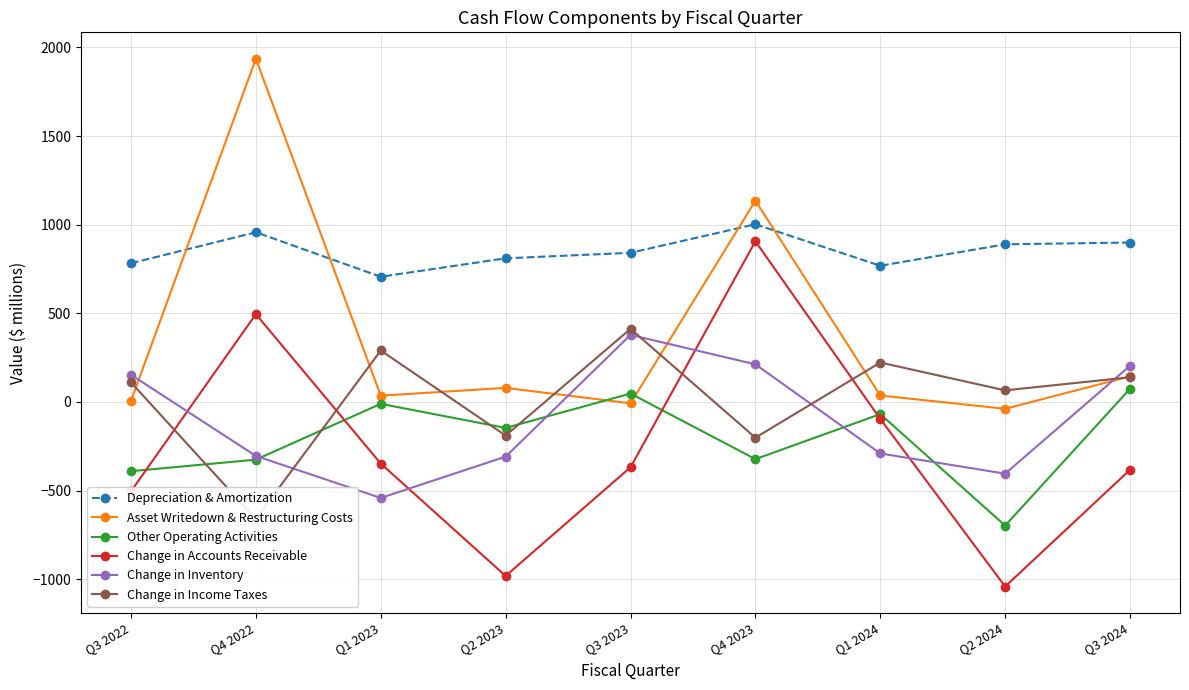

What are all the series names shown in the legend?

Depreciation & Amortization, Asset Writedown & Restructuring Costs, Other Operating Activities, Change in Accounts Receivable, Change in Inventory, Change in Income Taxes